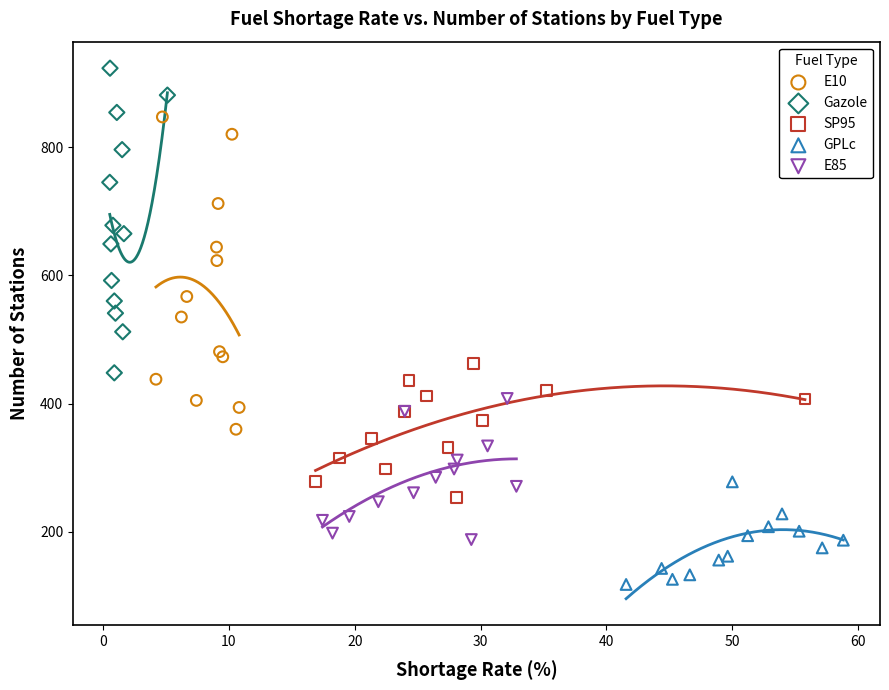

Which series has the widest spread of Y values?

E10